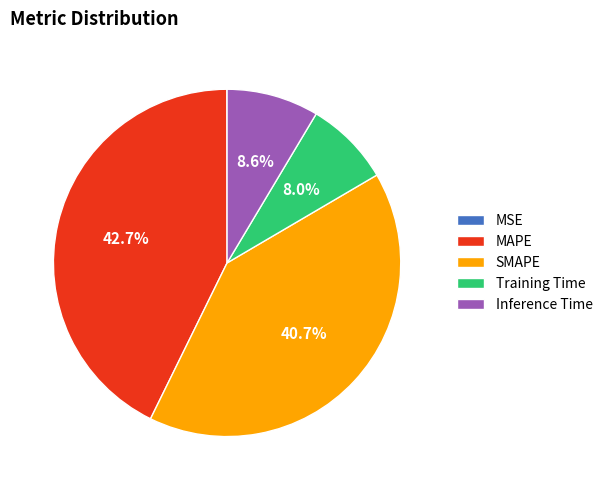

Approximately how many times larger is the value at SMAPE compared to MAPE?

1.0